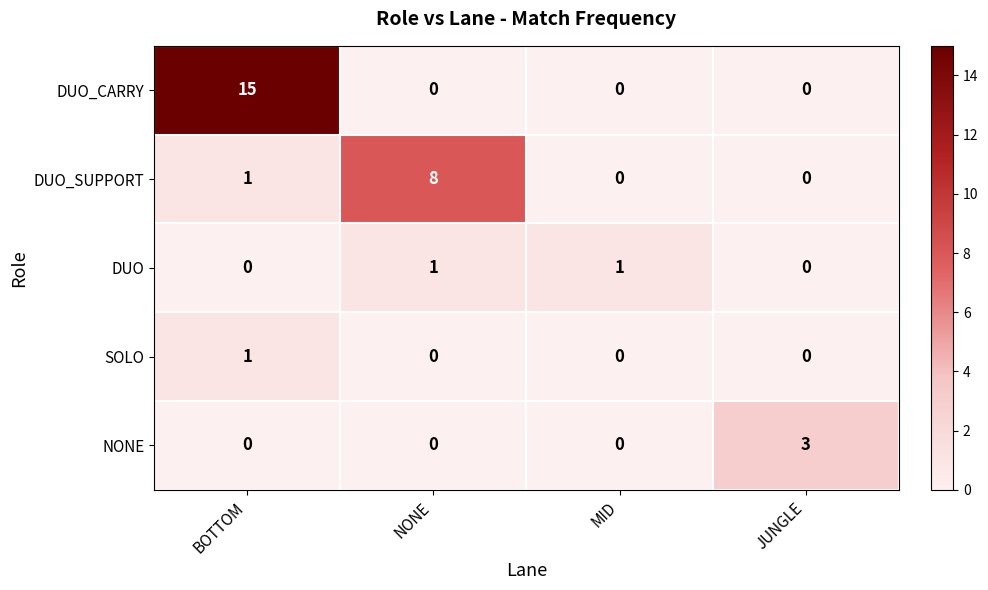

The DUO_CARRY series shows 21 at BOTTOM. True or false?

False